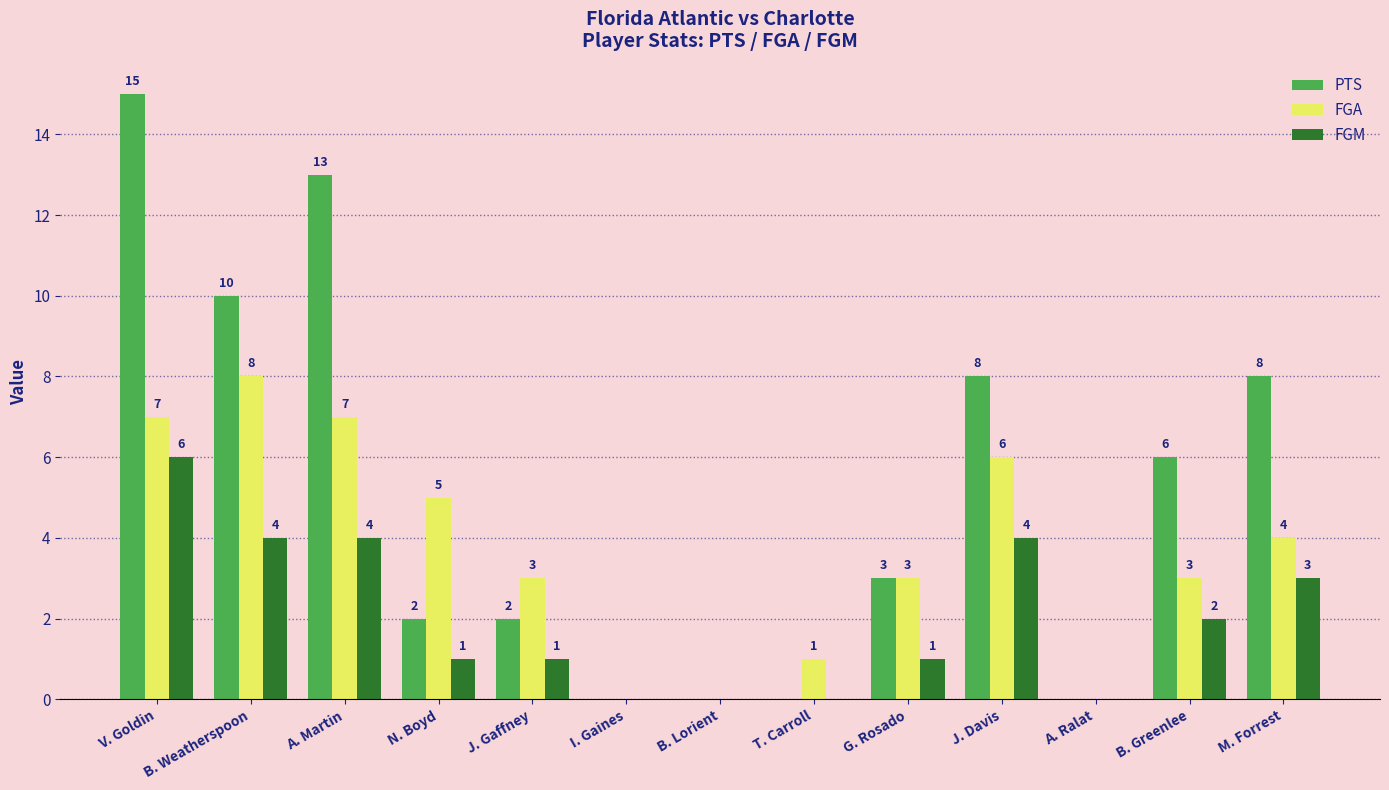

What is the sum of the FGA values at N. Boyd and G. Rosado?

8